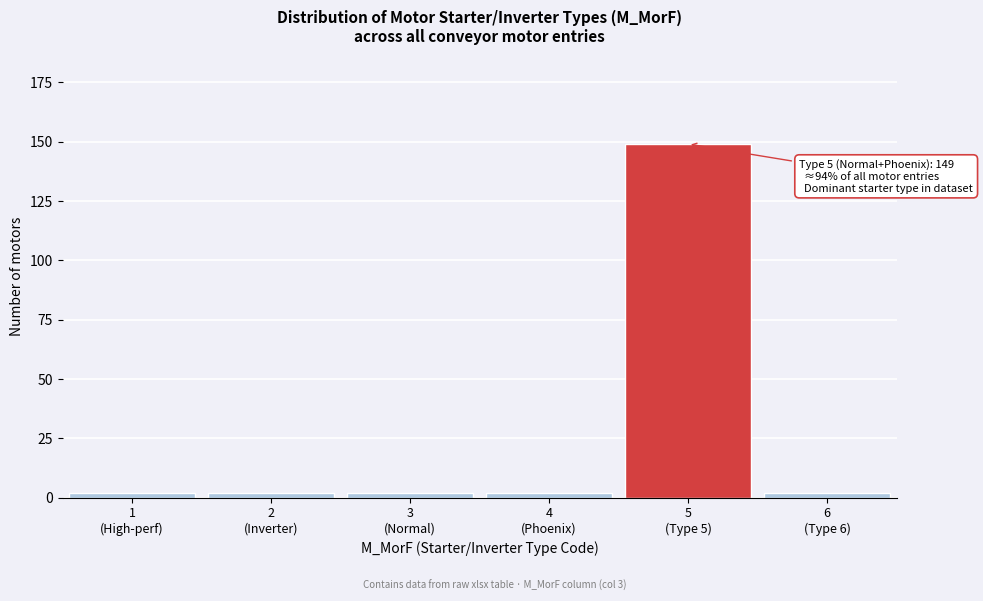

Reading right to left, transcribe all the data shown in this chart.

2	149	2	2	2	2